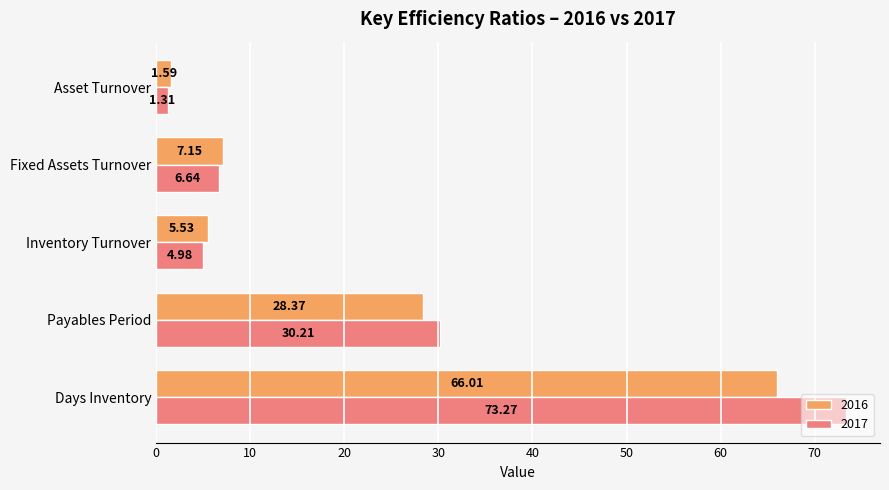

Which category has the lowest value in the 2017 series?

Asset Turnover